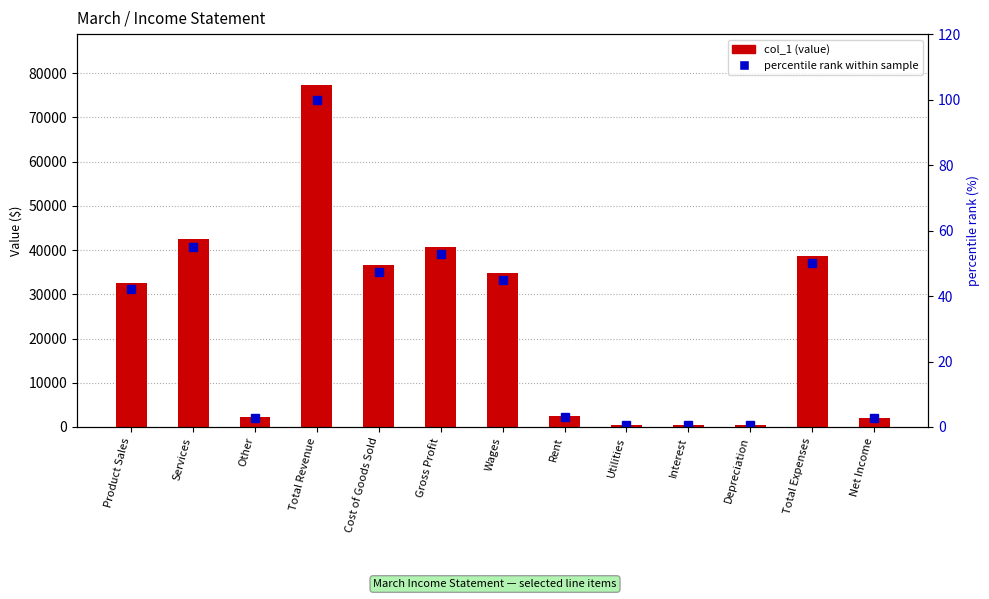

What is the sum of the percentile rank within sample values at Net Income and Cost of Goods Sold?

49.9